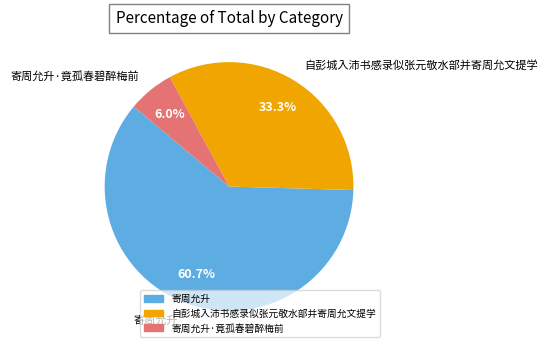

How many segments does this pie chart have?

3